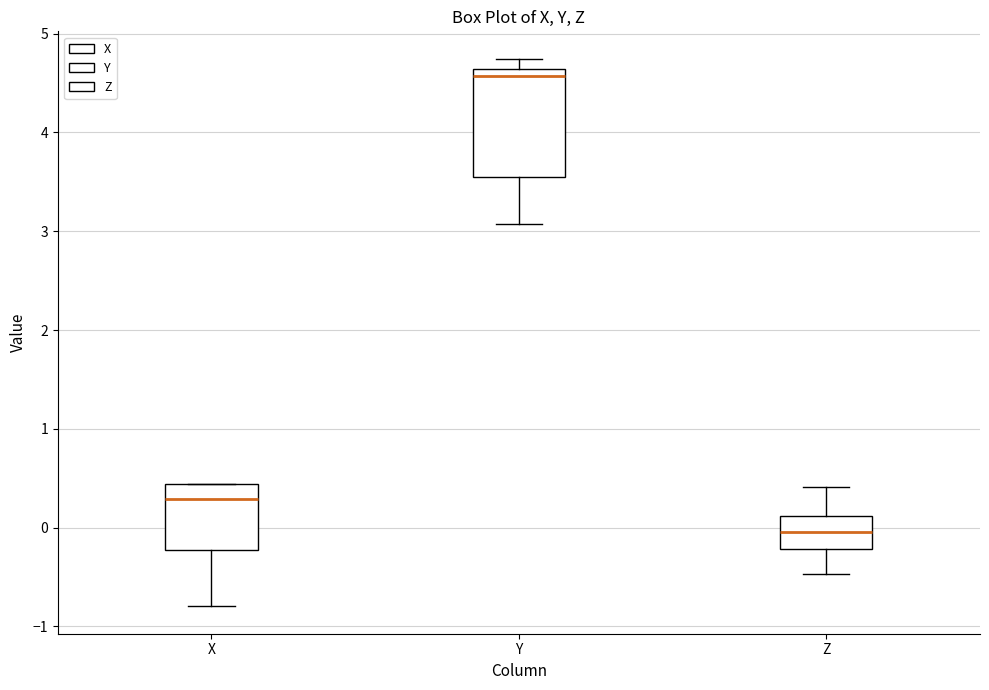

Where is the upper edge of the box for X on the y-axis? The values are not printed on the chart, so give them approximately, as read against the axis.

0.4